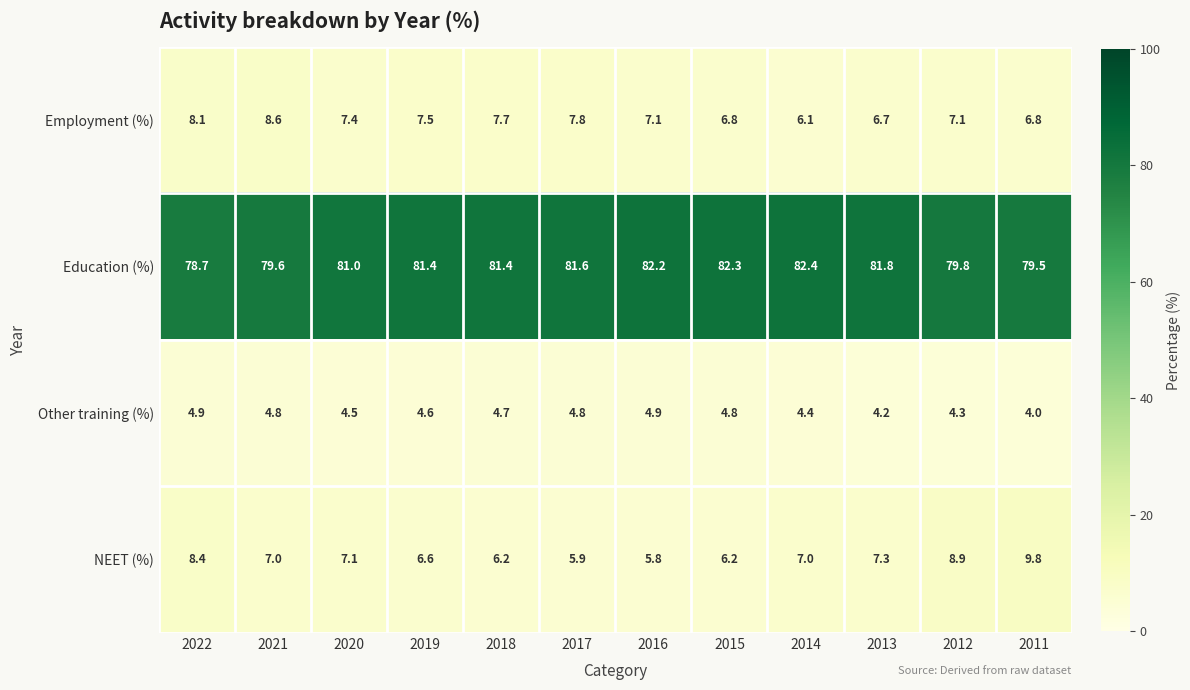

Which category has the lowest value in the Other training (%) series?

2011